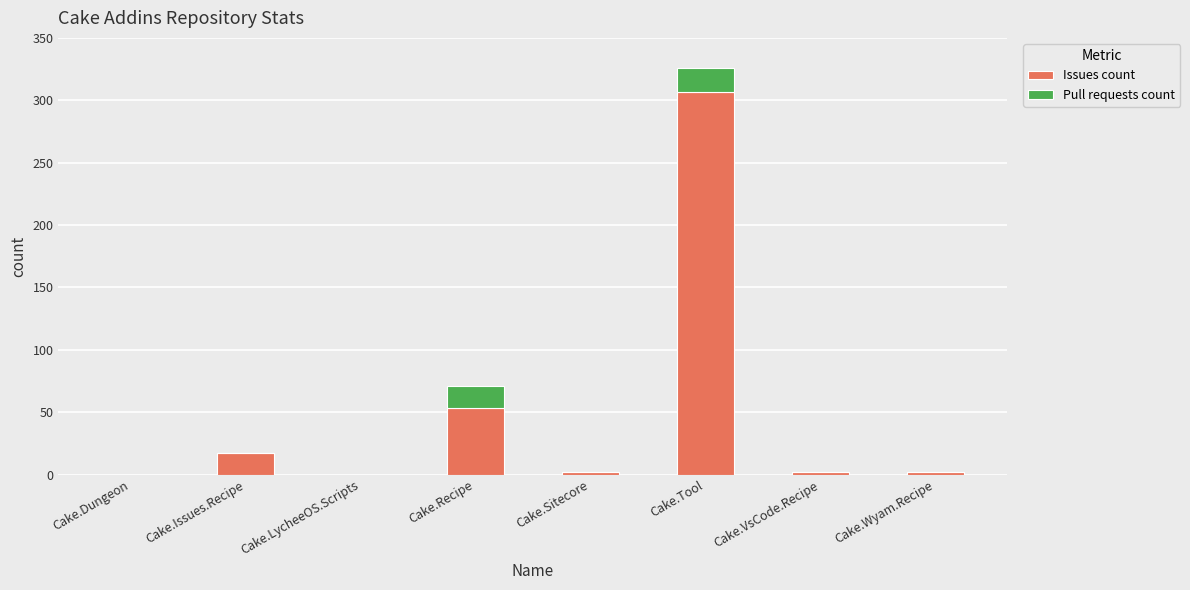

How many categories are shown in the chart?

8